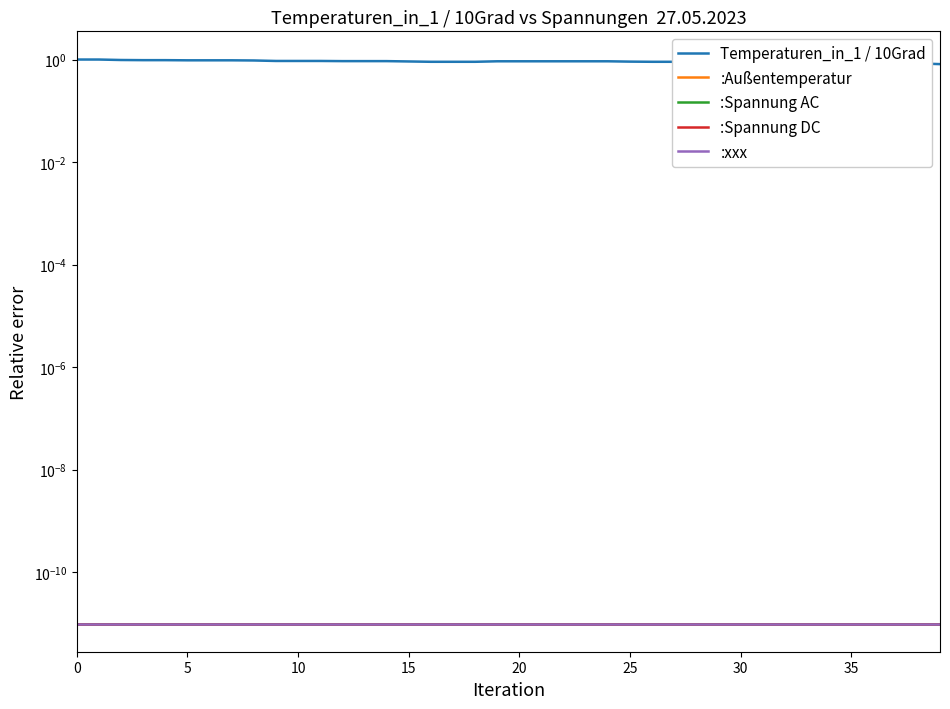

Does the chart display data point markers on the line(s)?

No